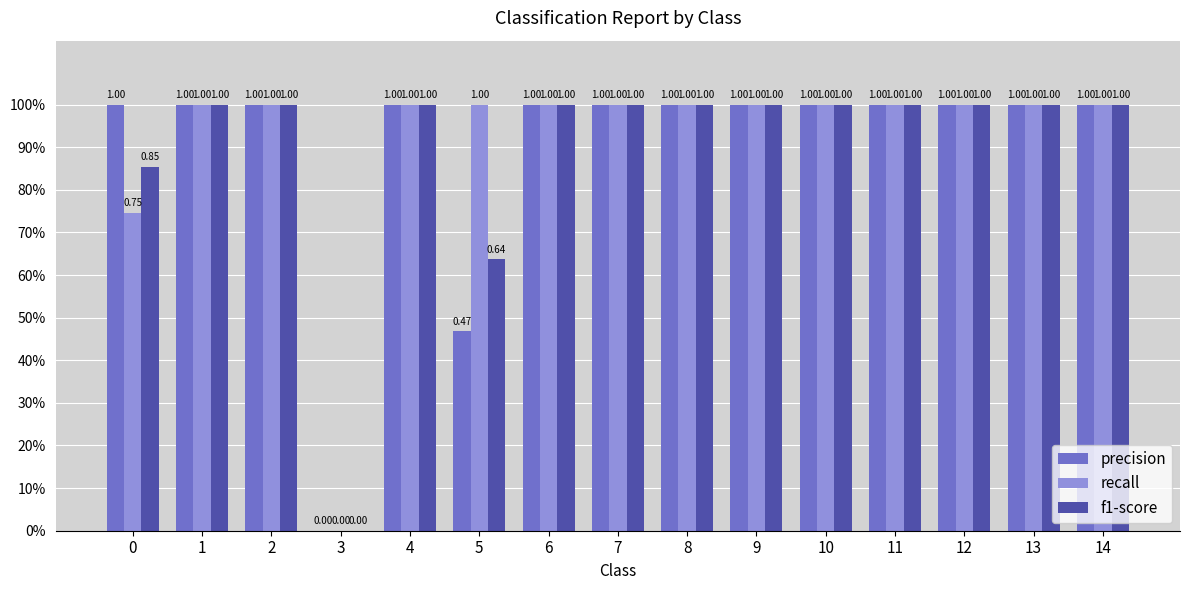

At which label is recall closest to 0?

3